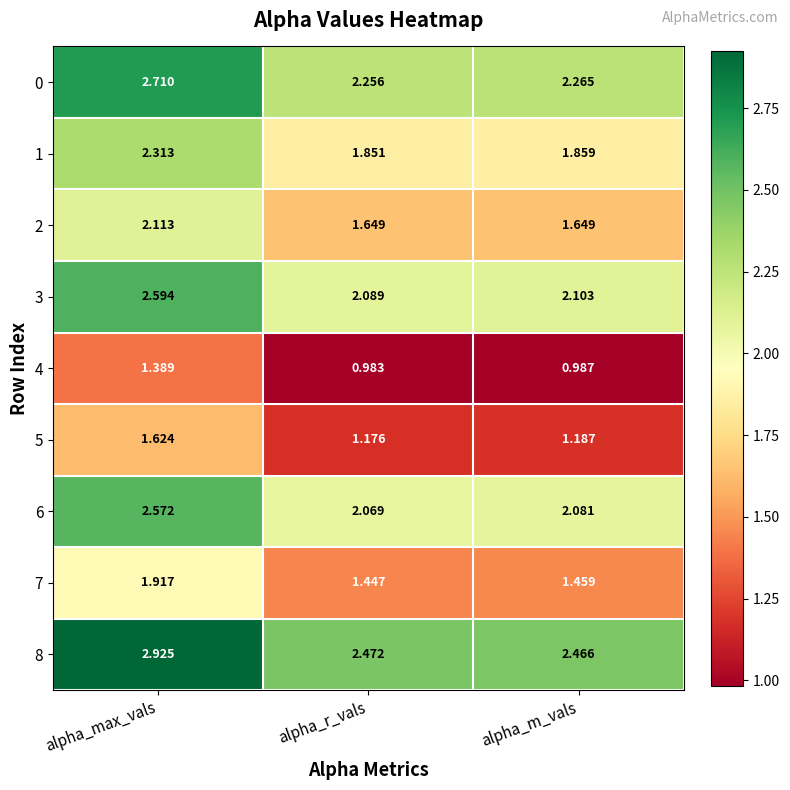

Where is 0 nearest to the value 2?

alpha_r_vals